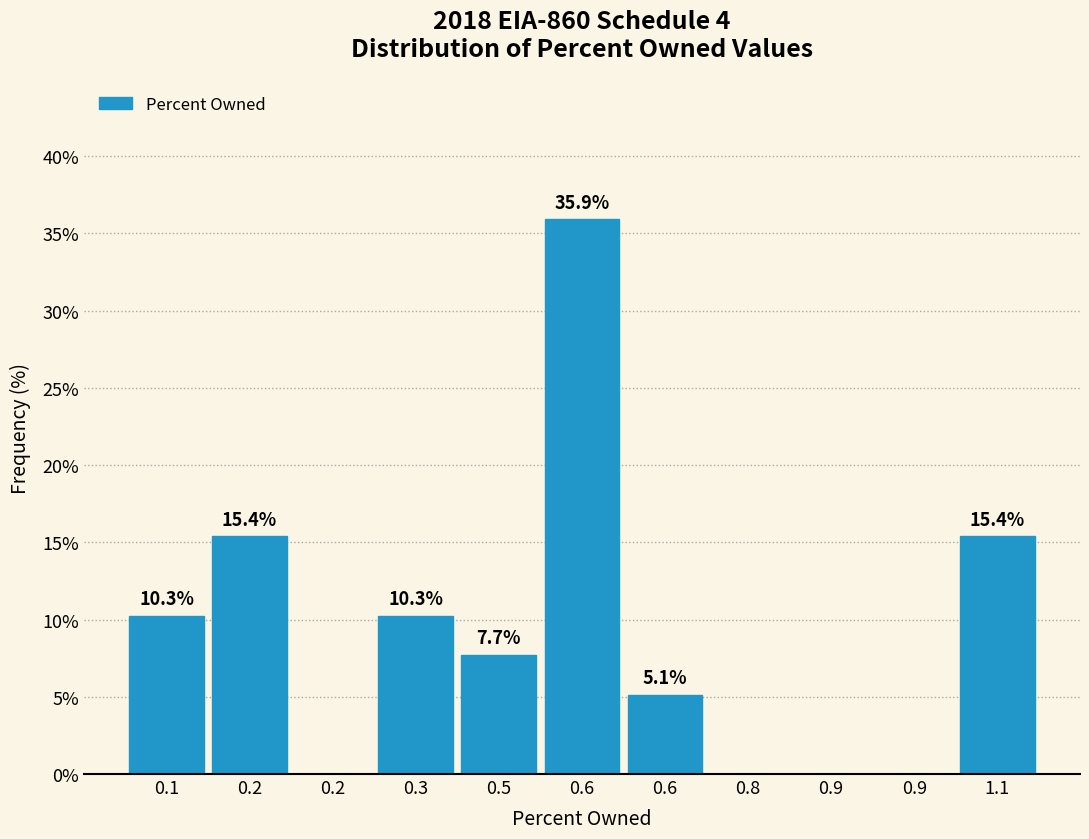

Count the number of data series in this chart.

1